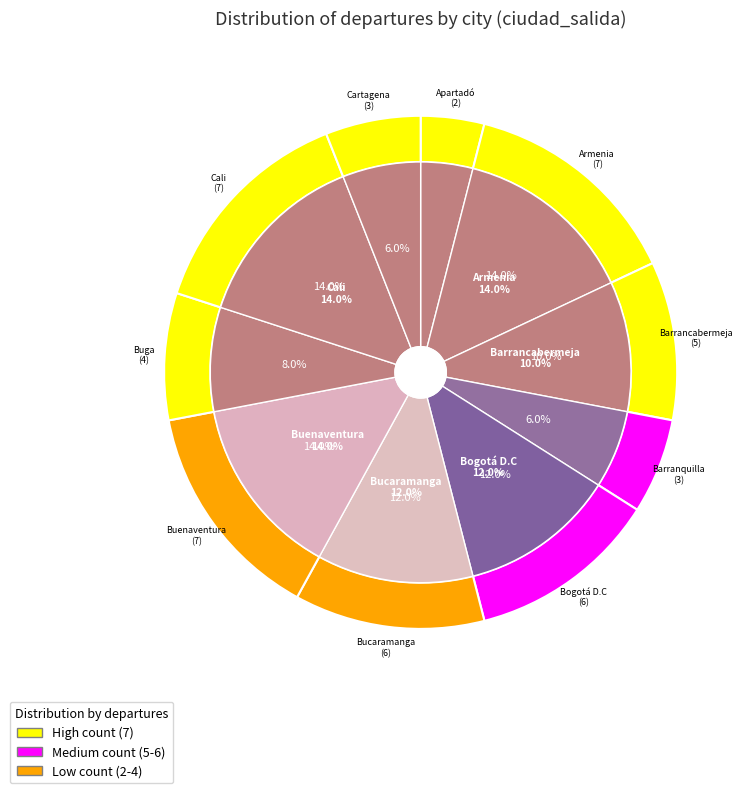

Which has a higher value, Barranquilla or Buga?

Buga